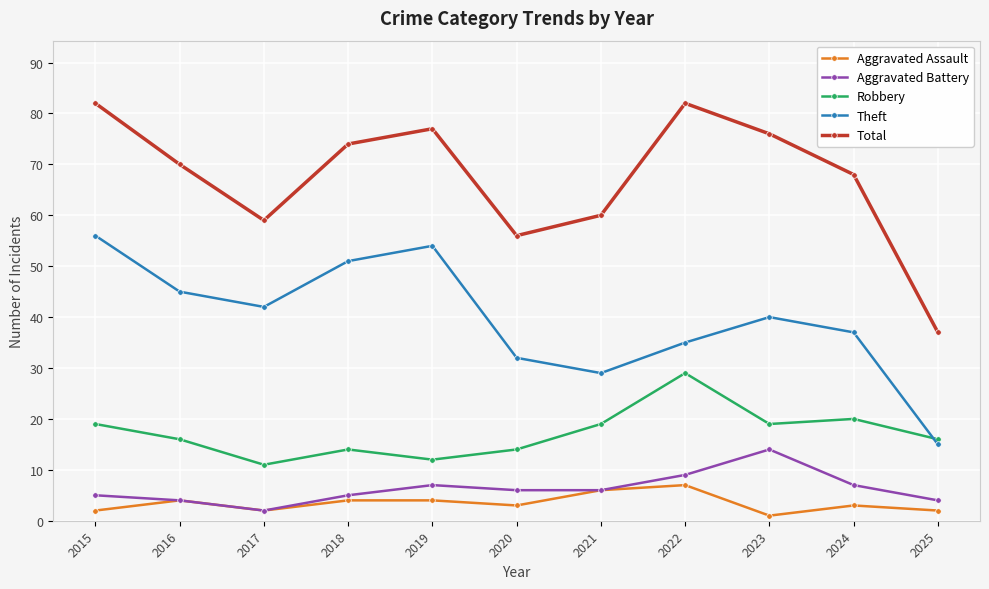

What is the sum of all Theft values?

436